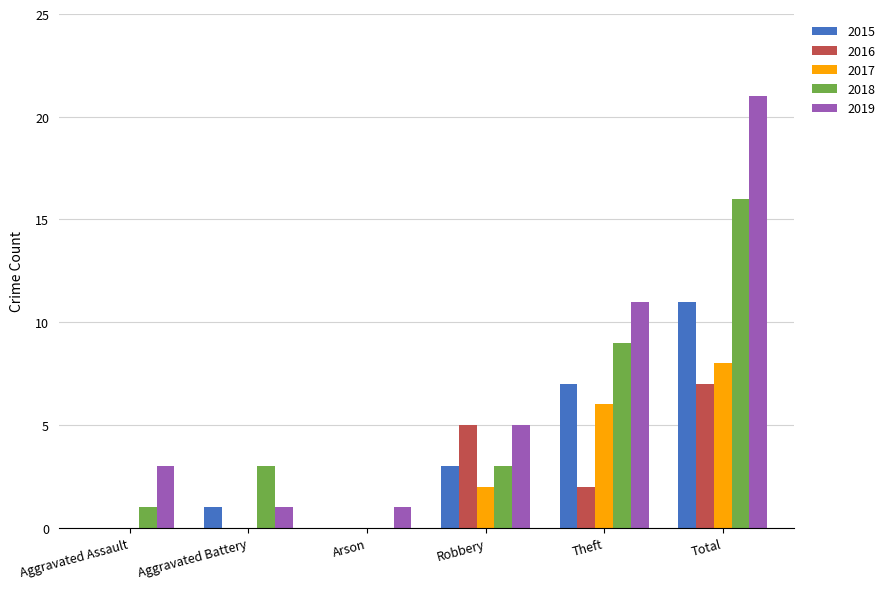

Which series changed the most between Arson and Total?

2019